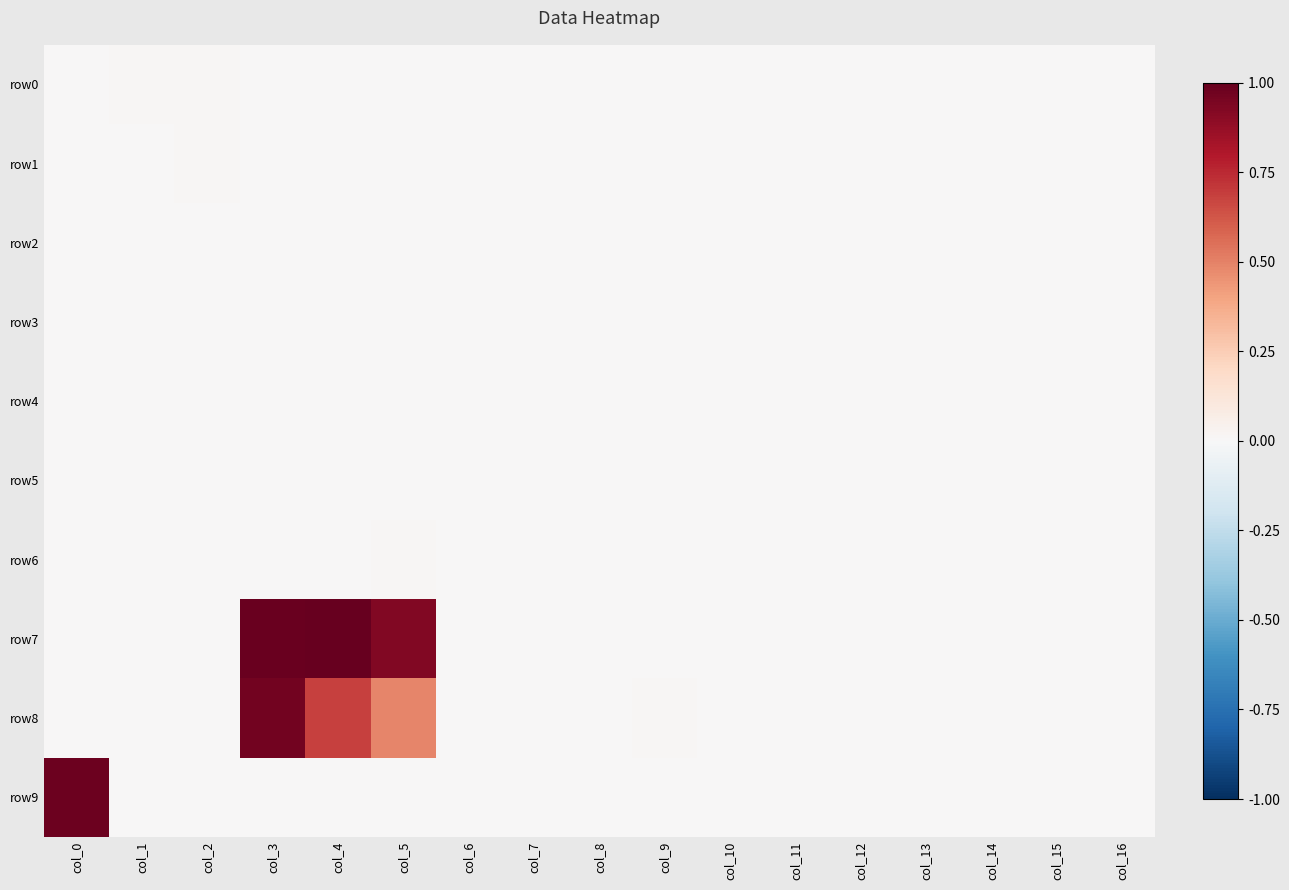

Reading left to right, what are all the values shown in this chart?

row0: col_0=0.0	col_1=0.0	col_2=0.0	col_3=0.0	col_4=0.0	col_5=0.0	col_6=0.0	col_7=0.0	col_8=0.0	col_9=0.0	col_10=0.0	col_11=0.0	col_12=0.0	col_13=0.0	col_14=0.0	col_15=0.0	col_16=0.0
row1: col_0=0.0	col_1=0.0	col_2=0.0	col_3=0.0	col_4=0.0	col_5=0.0	col_6=0.0	col_7=0.0	col_8=0.0	col_9=0.0	col_10=0.0	col_11=0.0	col_12=0.0	col_13=0.0	col_14=0.0	col_15=0.0	col_16=0.0
row2: col_0=0.0	col_1=0.0	col_2=0.0	col_3=0.0	col_4=0.0	col_5=0.0	col_6=0.0	col_7=0.0	col_8=0.0	col_9=0.0	col_10=0.0	col_11=0.0	col_12=0.0	col_13=0.0	col_14=0.0	col_15=0.0	col_16=0.0
row3: col_0=0.0	col_1=0.0	col_2=0.0	col_3=0.0	col_4=0.0	col_5=0.0	col_6=0.0	col_7=0.0	col_8=0.0	col_9=0.0	col_10=0.0	col_11=0.0	col_12=0.0	col_13=0.0	col_14=0.0	col_15=0.0	col_16=0.0
row4: col_0=0.0	col_1=0.0	col_2=0.0	col_3=0.0	col_4=0.0	col_5=0.0	col_6=0.0	col_7=0.0	col_8=0.0	col_9=0.0	col_10=0.0	col_11=0.0	col_12=0.0	col_13=0.0	col_14=0.0	col_15=0.0	col_16=0.0
row5: col_0=0.0	col_1=0.0	col_2=0.0	col_3=0.0	col_4=0.0	col_5=0.0	col_6=0.0	col_7=0.0	col_8=0.0	col_9=0.0	col_10=0.0	col_11=0.0	col_12=0.0	col_13=0.0	col_14=0.0	col_15=0.0	col_16=0.0
row6: col_0=0.0	col_1=0.0	col_2=0.0	col_3=0.0	col_4=0.0	col_5=0.0	col_6=0.0	col_7=0.0	col_8=0.0	col_9=0.0	col_10=0.0	col_11=0.0	col_12=0.0	col_13=0.0	col_14=0.0	col_15=0.0	col_16=0.0
row7: col_0=0.0	col_1=0.0	col_2=0.0	col_3=1.0	col_4=1.0	col_5=0.9	col_6=0.0	col_7=0.0	col_8=0.0	col_9=0.0	col_10=0.0	col_11=0.0	col_12=0.0	col_13=0.0	col_14=0.0	col_15=0.0	col_16=0.0
row8: col_0=0.0	col_1=0.0	col_2=0.0	col_3=1.0	col_4=0.7	col_5=0.5	col_6=0.0	col_7=0.0	col_8=0.0	col_9=0.0	col_10=0.0	col_11=0.0	col_12=0.0	col_13=0.0	col_14=0.0	col_15=0.0	col_16=0.0
row9: col_0=1.0	col_1=0.0	col_2=0.0	col_3=0.0	col_4=0.0	col_5=0.0	col_6=0.0	col_7=0.0	col_8=0.0	col_9=0.0	col_10=0.0	col_11=0.0	col_12=0.0	col_13=0.0	col_14=0.0	col_15=0.0	col_16=0.0